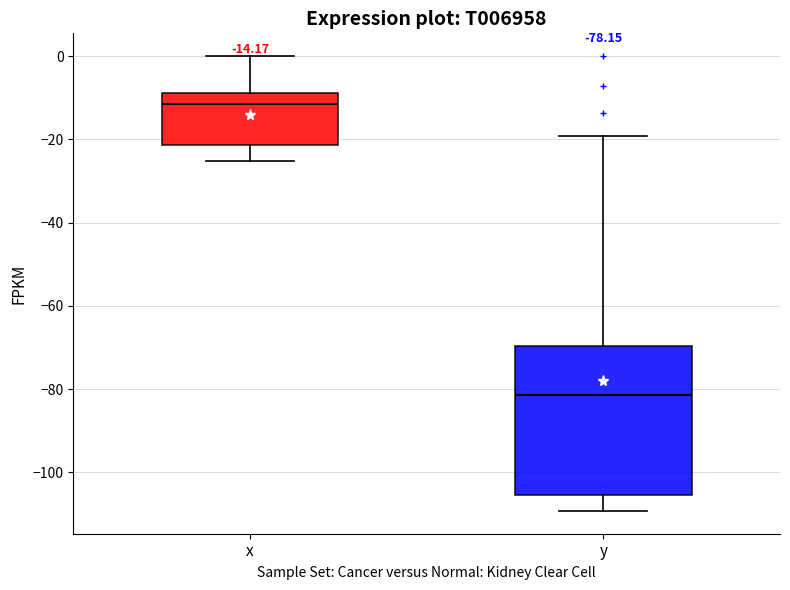

Comparing the boxes themselves (not the whiskers), which one is the tallest?

y